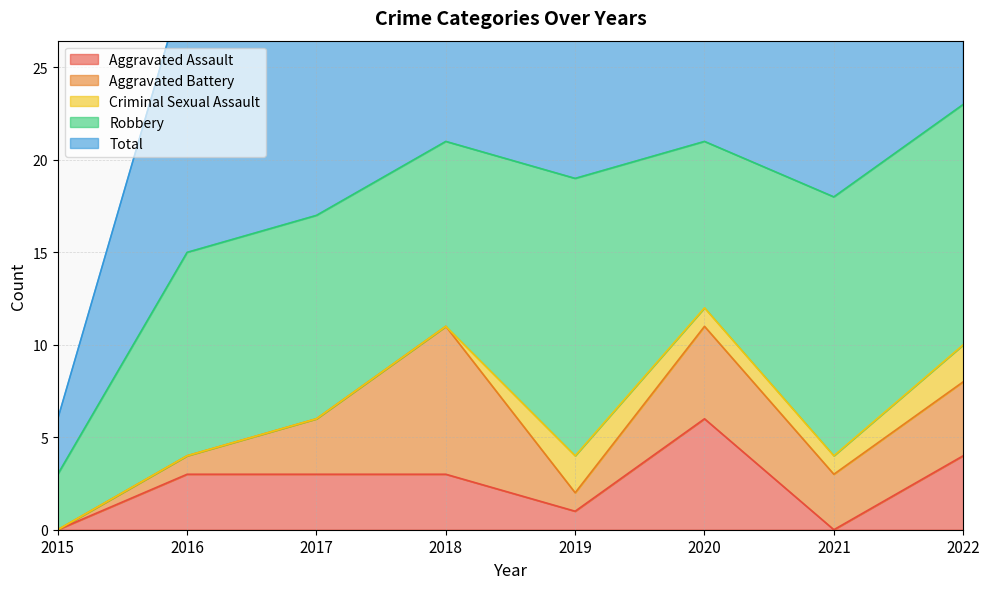

True or false: Robbery and Criminal Sexual Assault cross at least once.

False